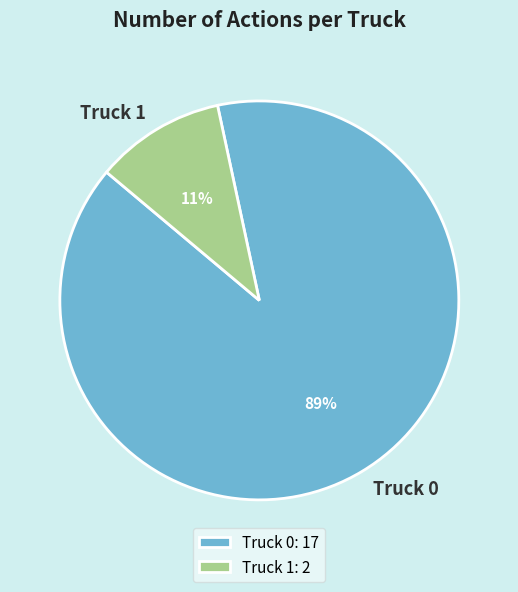

Is there a majority slice in this chart?

Yes